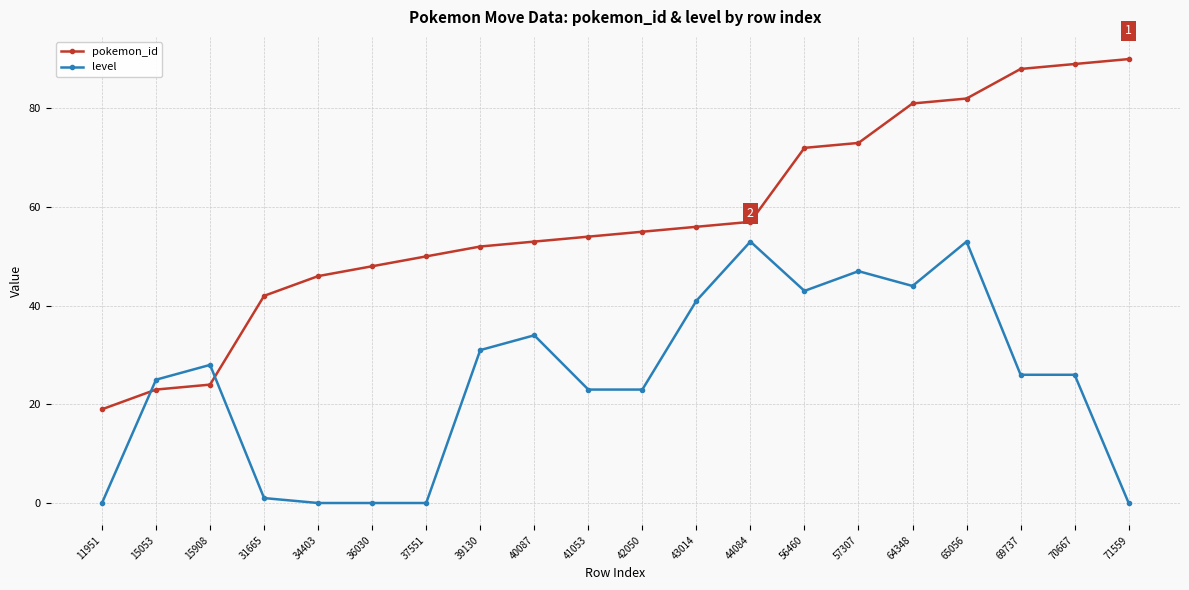

Which series has the largest total across all categories?

pokemon_id